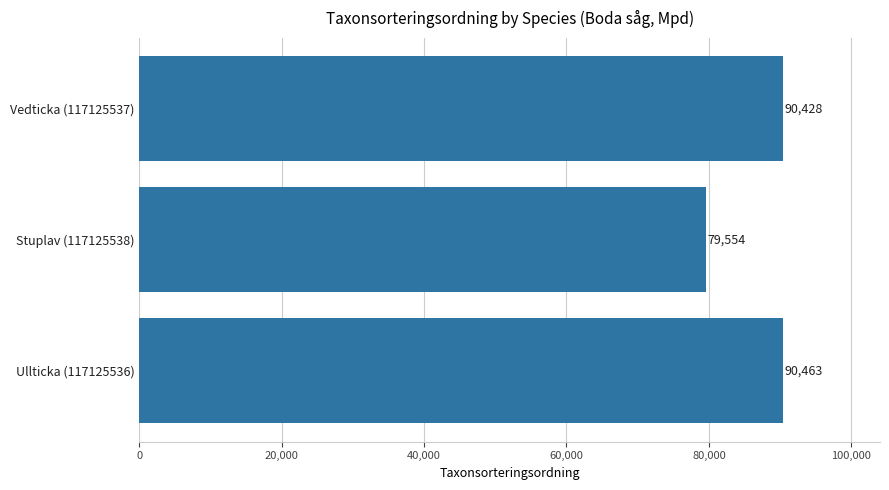

List the labels in order of value, largest first.

Ullticka (117125536), Vedticka (117125537), Stuplav (117125538)